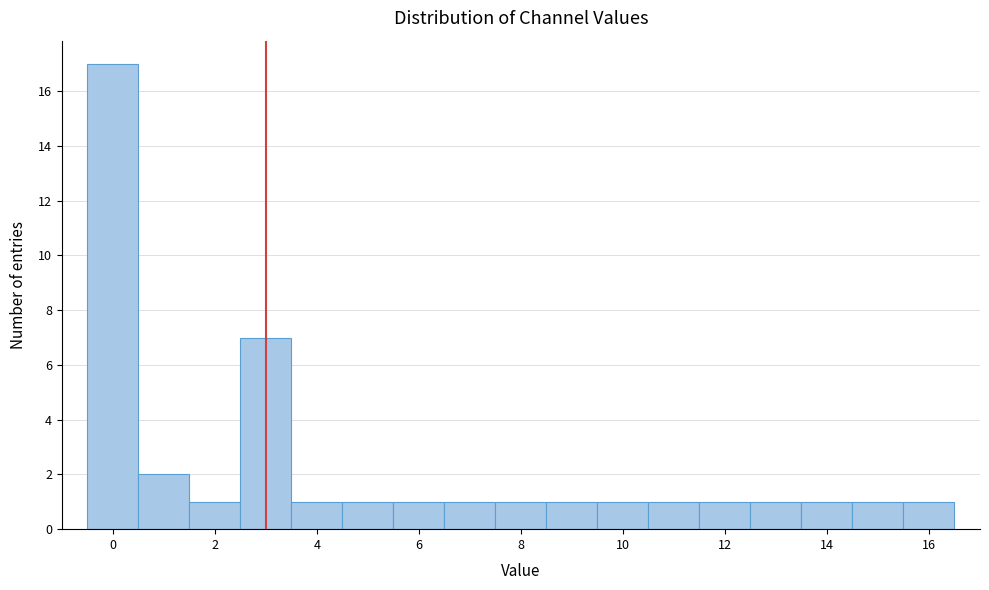

What is the height of the bar covering 1.5 to 2.5 on the x-axis? Neither the bar edges nor the heights are printed on the chart, so give them approximately, as read against the axes.

1